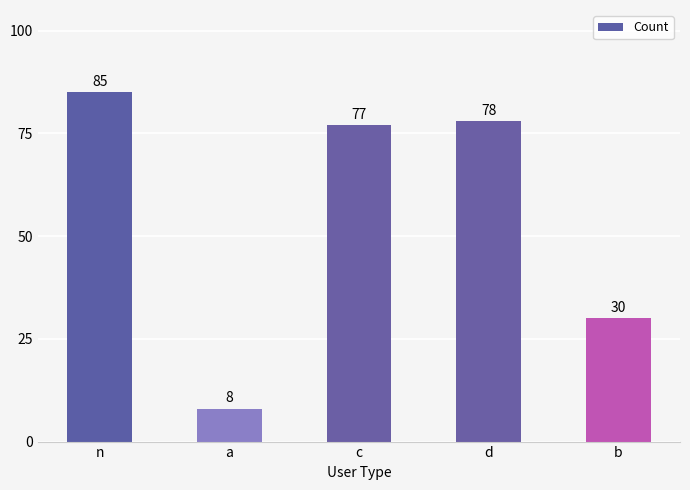

The chart shows a value of 125 at n. True or false?

False